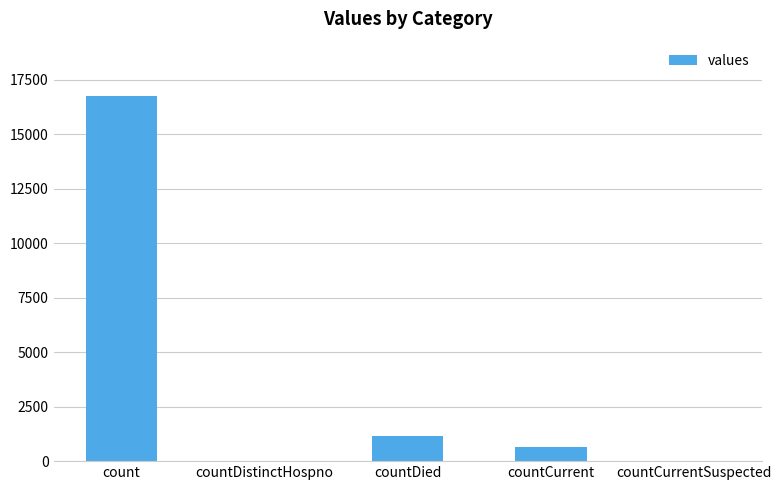

Which category has the highest value across all series?

count